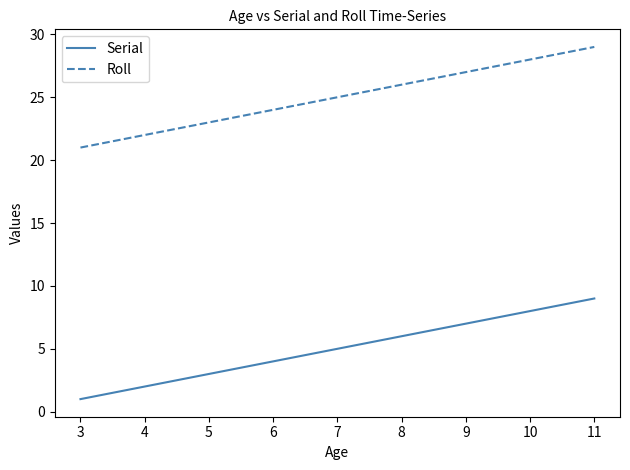

Is this an area chart (filled region under the line)?

No